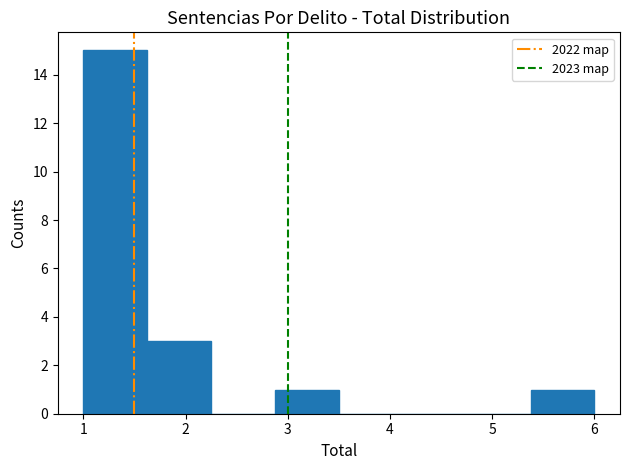

Which range on the x-axis has the tallest bar?

1.0 to 1.6